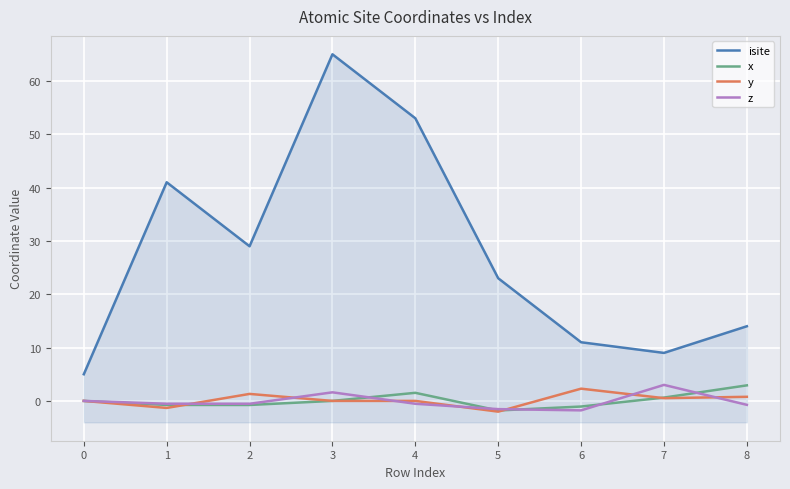

Which category has the lowest value across all series?

5